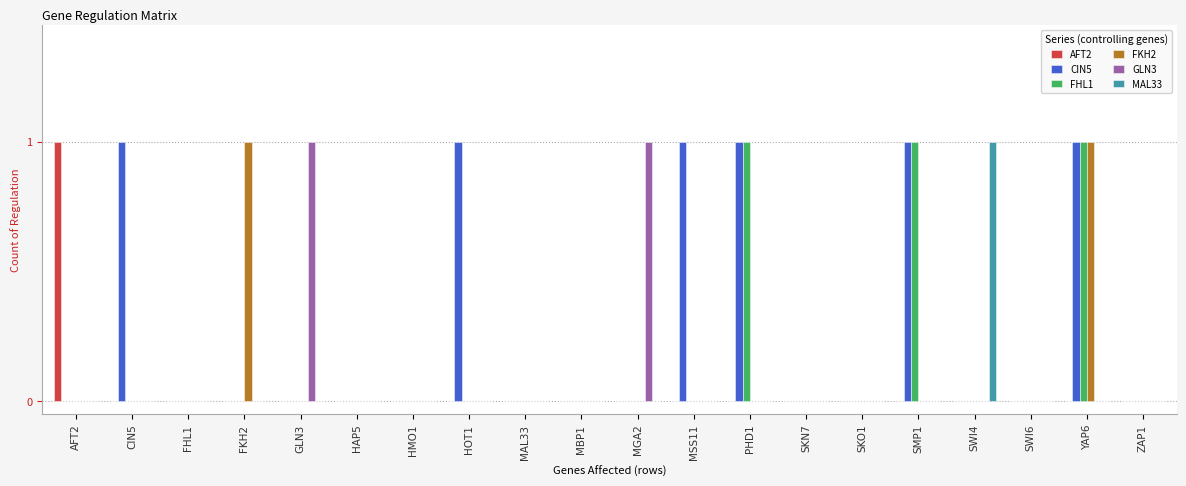

Which category has the highest value in the AFT2 series?

AFT2